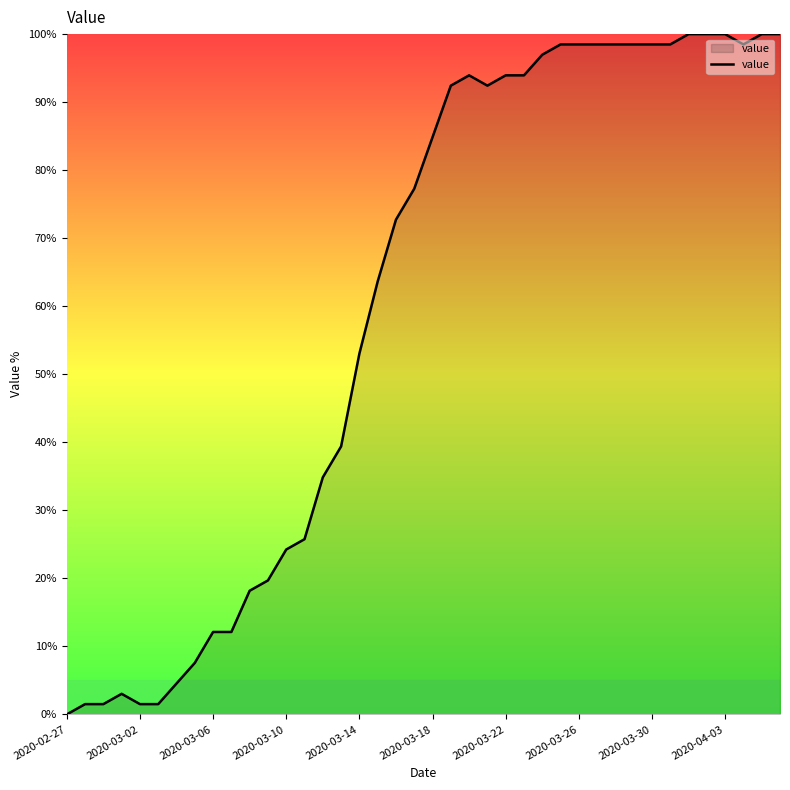

What is the difference between the maximum and minimum values?

100.0